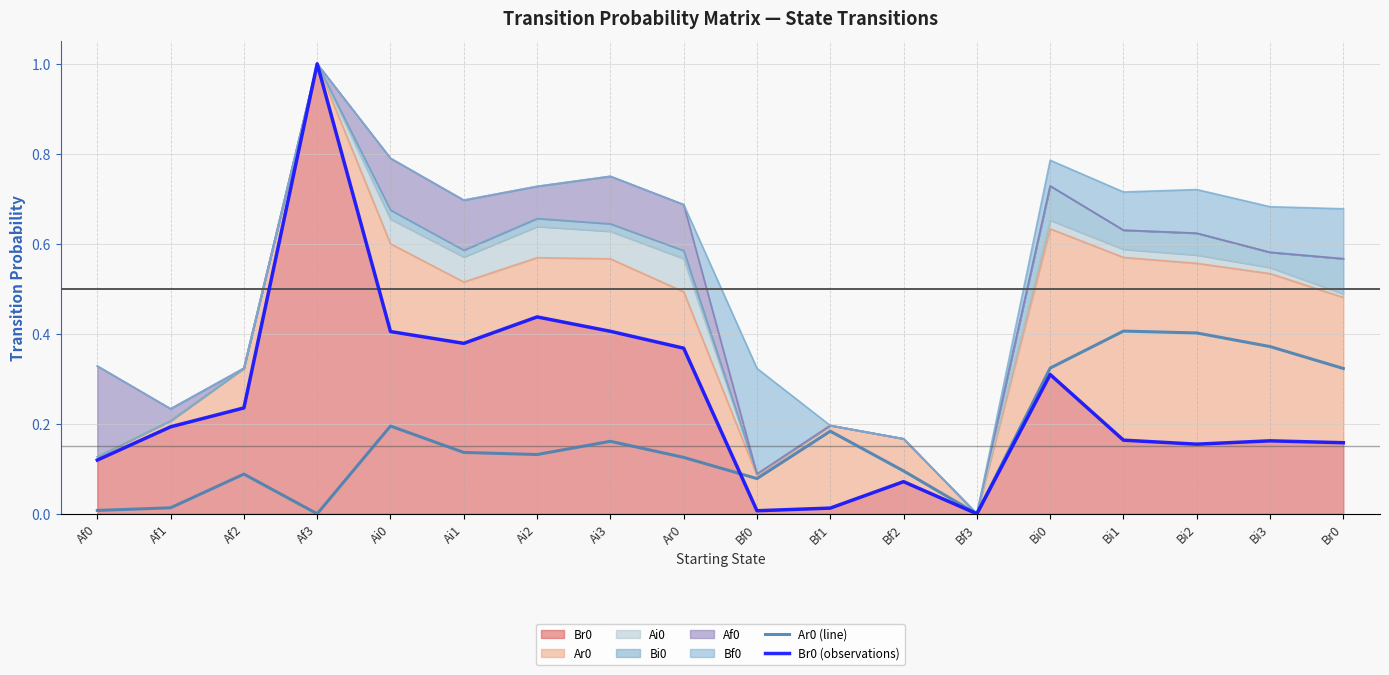

Reading right to left, what are all the values shown in this chart?

Ar0 (line): Br0=0.3	Bi3=0.4	Bi2=0.4	Bi1=0.4	Bi0=0.3	Bf3=0.0	Bf2=0.1	Bf1=0.2	Bf0=0.1	Ar0=0.1	Ai3=0.2	Ai2=0.1	Ai1=0.1	Ai0=0.2	Af3=0.0	Af2=0.1	Af1=0.0	Af0=0.0
Br0 (observations): Br0=0.2	Bi3=0.2	Bi2=0.2	Bi1=0.2	Bi0=0.3	Bf3=0.0	Bf2=0.1	Bf1=0.0	Bf0=0.0	Ar0=0.4	Ai3=0.4	Ai2=0.4	Ai1=0.4	Ai0=0.4	Af3=1.0	Af2=0.2	Af1=0.2	Af0=0.1